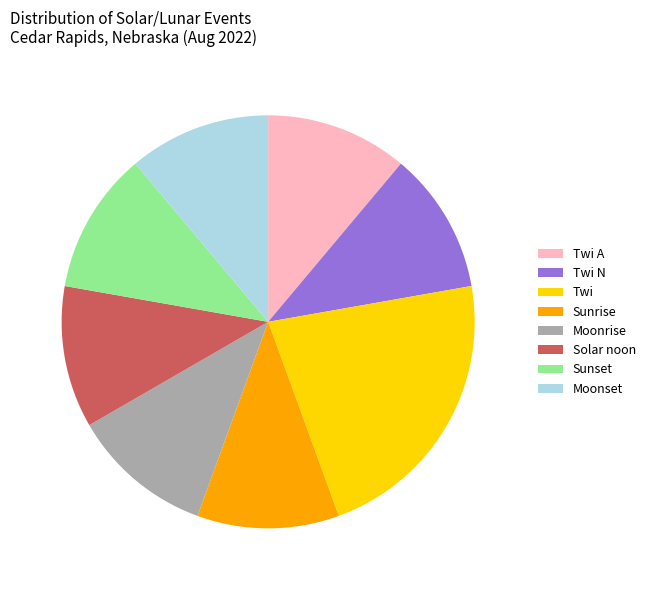

Is it true that Twi A is 1% of the pie?

False